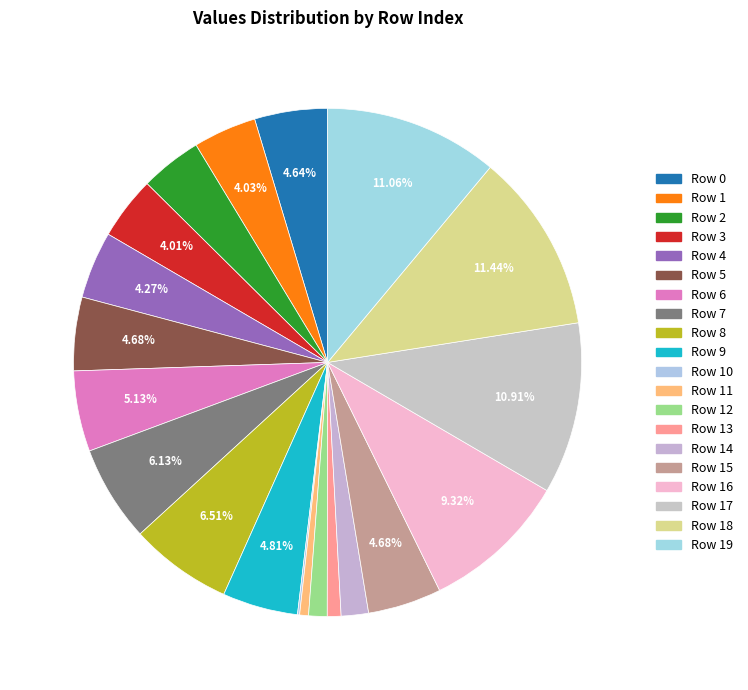

To the nearest percent, what is the average slice percentage?

5%